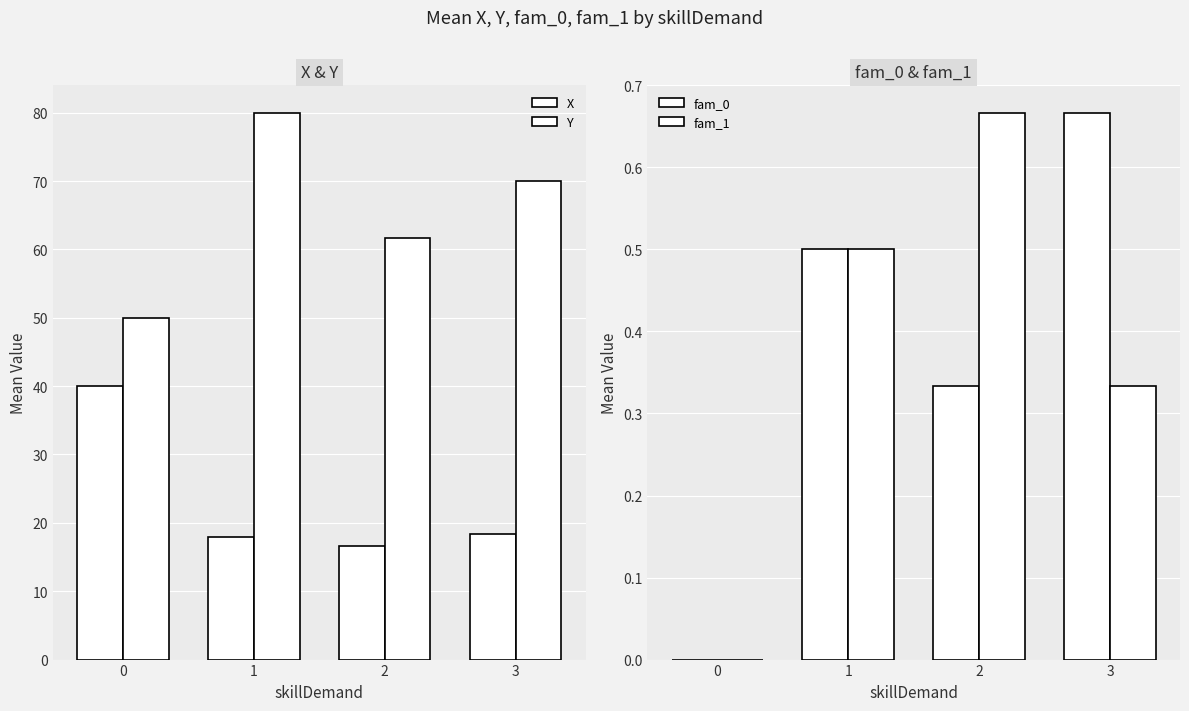

How many bars are there in each group?

4